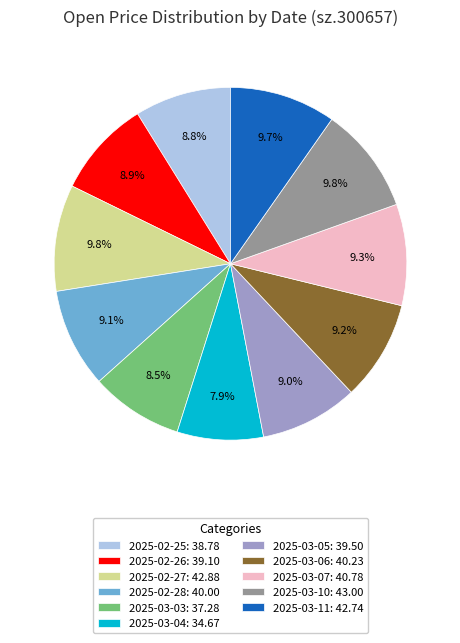

Is the sum of 2025-02-27: 42.88 and 2025-02-28: 40.00 greater than half?

No